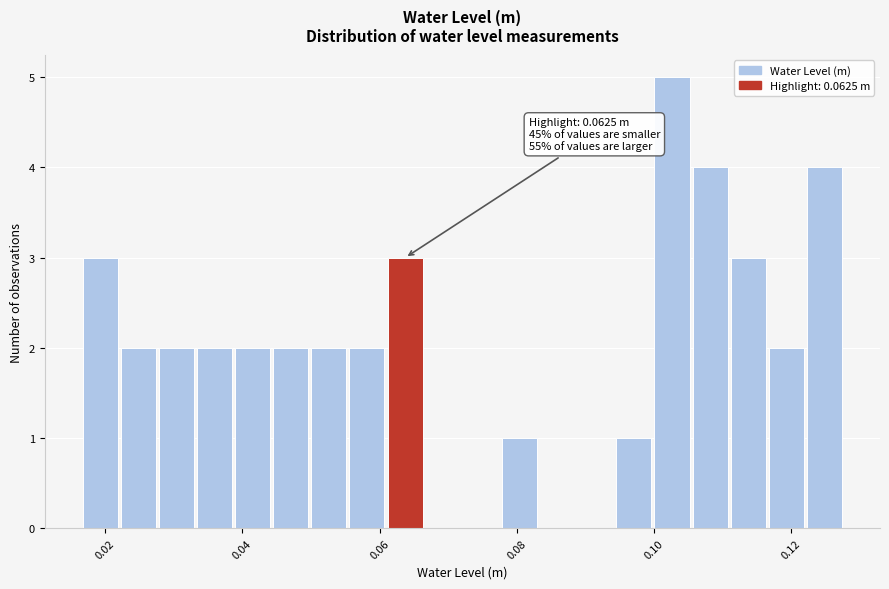

Read against the x-axis, roughly where is the centre of the tallest bar?

0.102